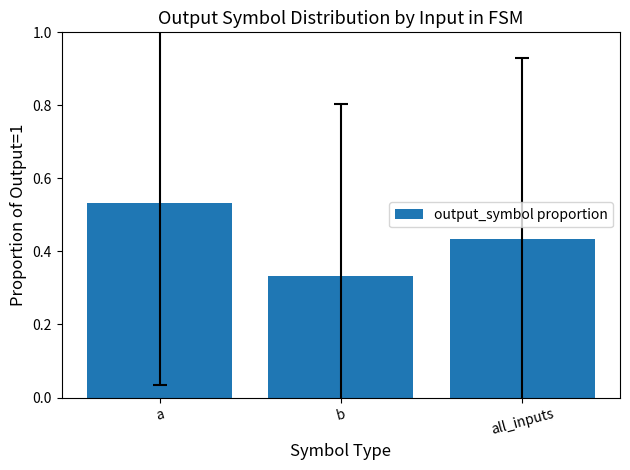

Where is the data nearest to the value 0?

b